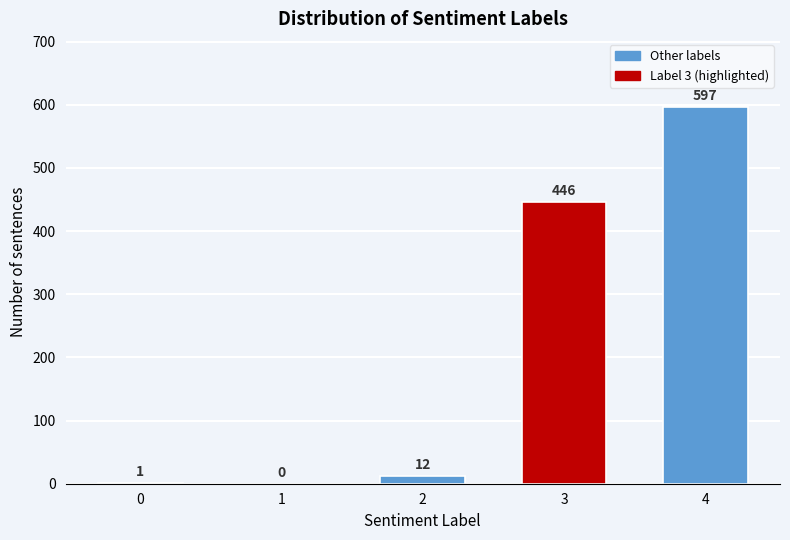

Reading right to left, list all the values displayed in this chart.

4=597	3=446	2=12	1=0	0=1